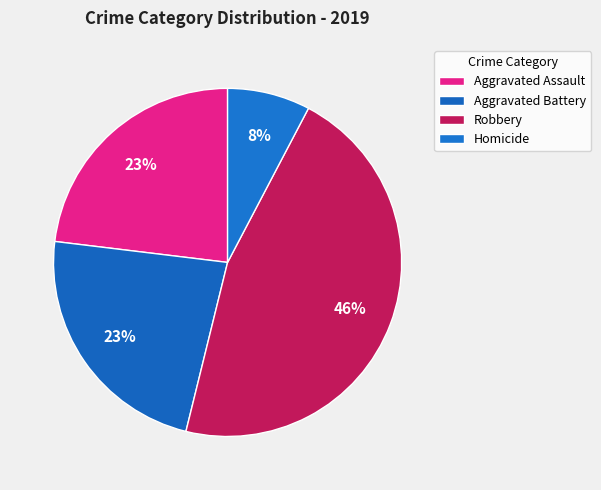

How many slices are in this pie chart?

4